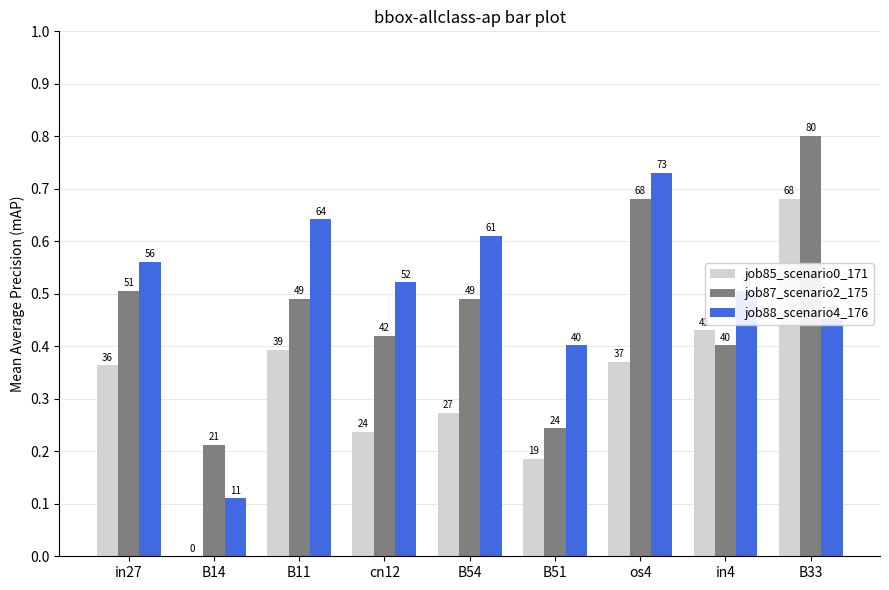

True or false: job87_scenario2_175 has a value of 0.3 at B11.

False